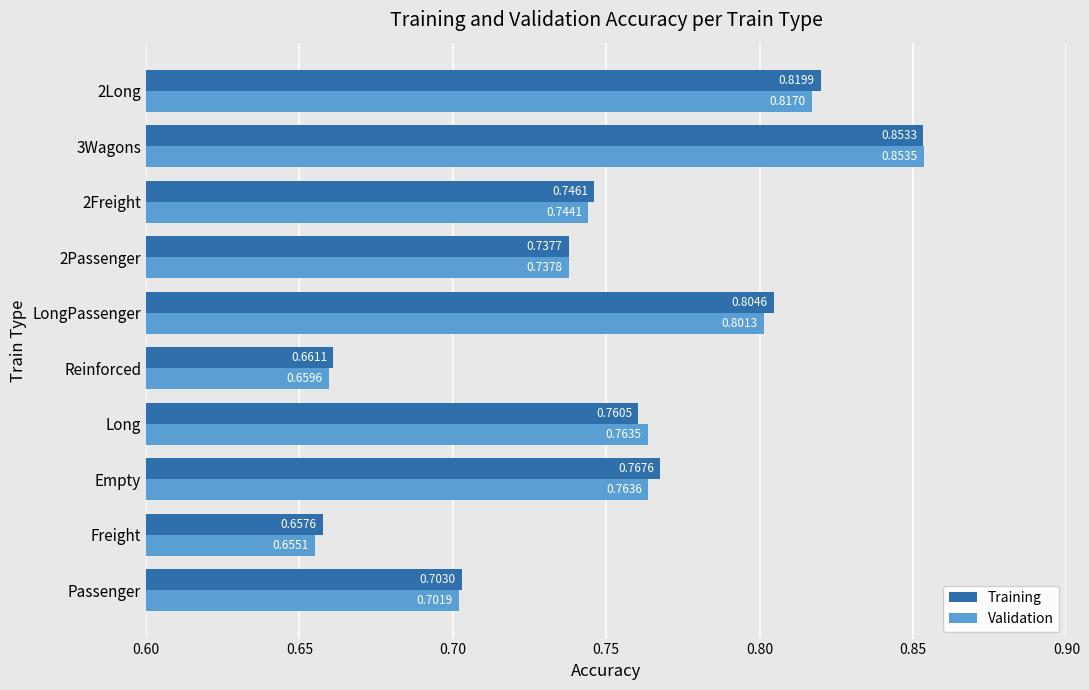

Rank the series by their maximum value, from highest to lowest.

Validation, Training